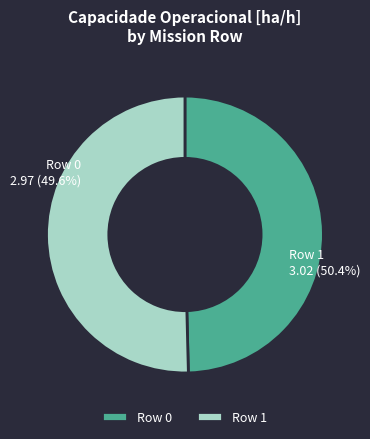

How many slices are in this pie chart?

2